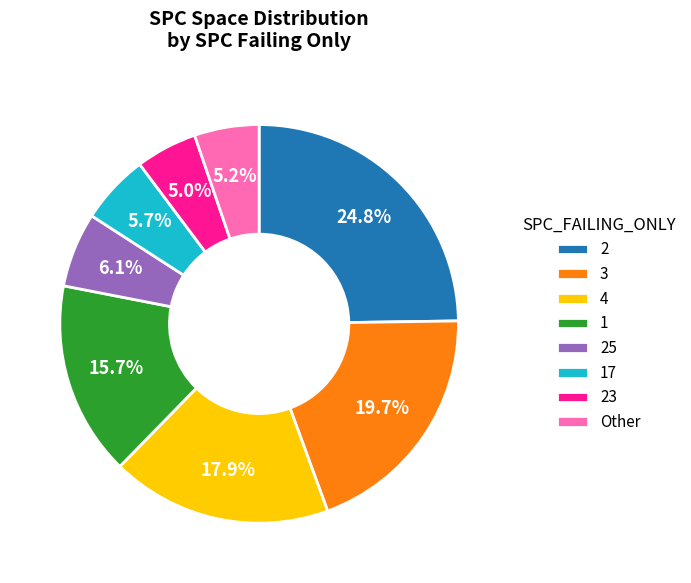

To the nearest percent, what is the difference between the 23 and 17 slice percentages?

1%